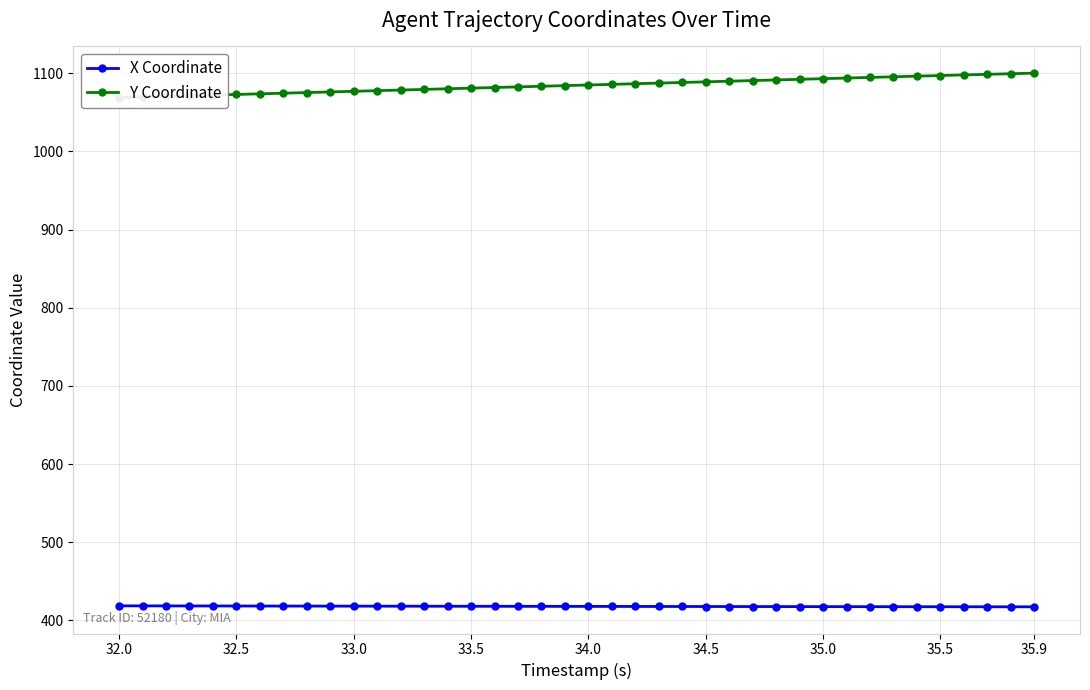

List the series in order of their peak value, highest first.

Y Coordinate, X Coordinate